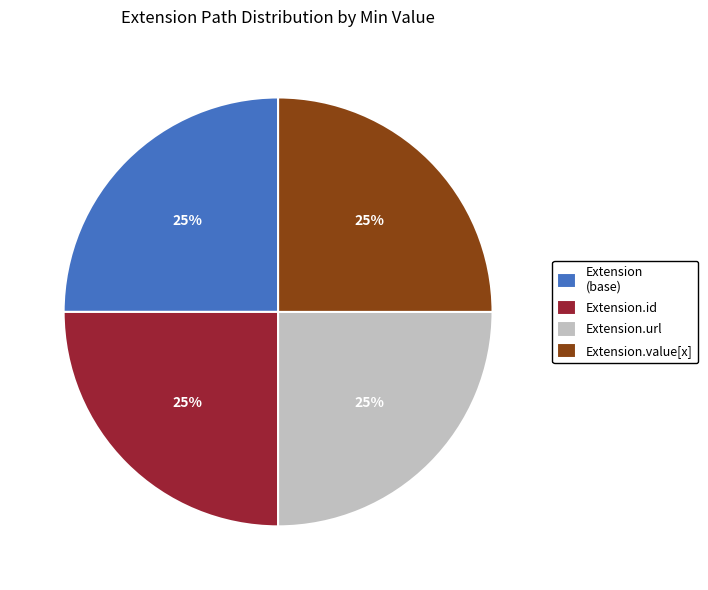

What percentage is the Extension.url slice, to the nearest percent?

25%